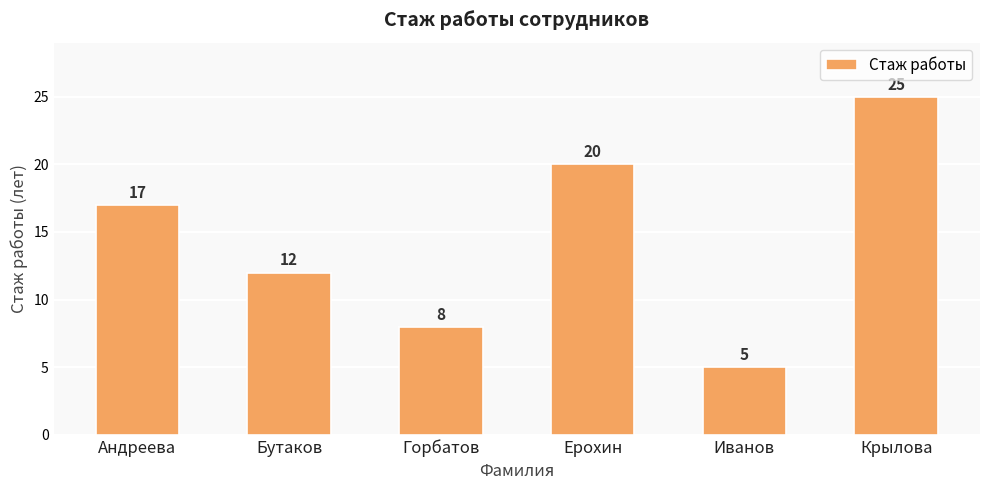

How many series are shown in this chart?

1